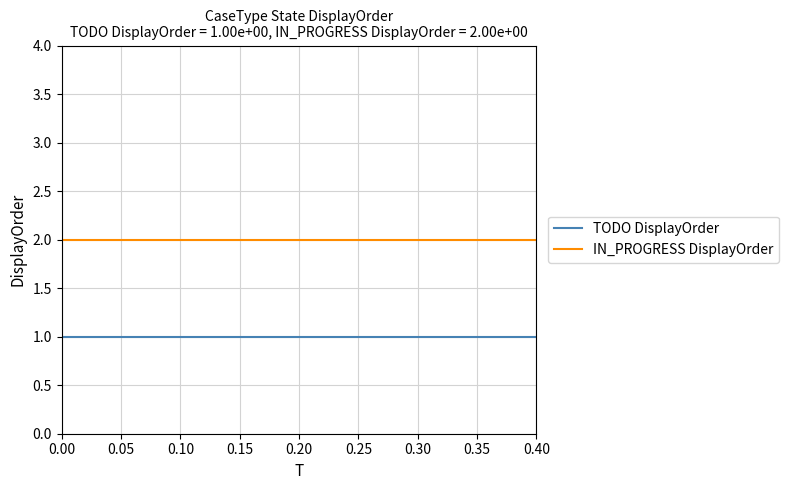

True or false: IN_PROGRESS DisplayOrder and TODO DisplayOrder cross at least once.

False